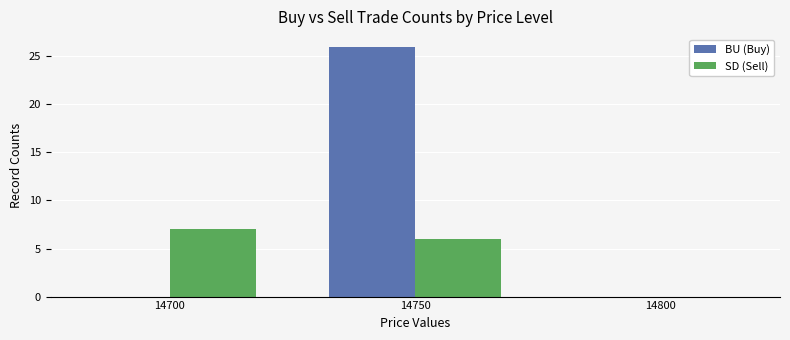

How many SD (Sell) values are between 0 and 7?

3